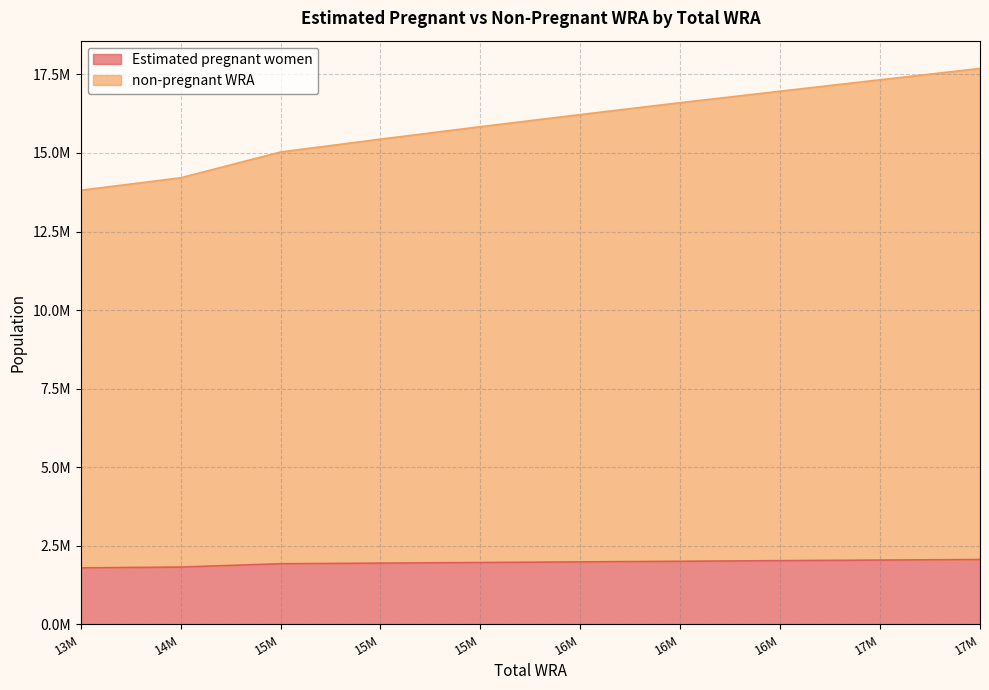

True or false: Estimated pregnant women has a value of 2825414.1 at 16M.

False